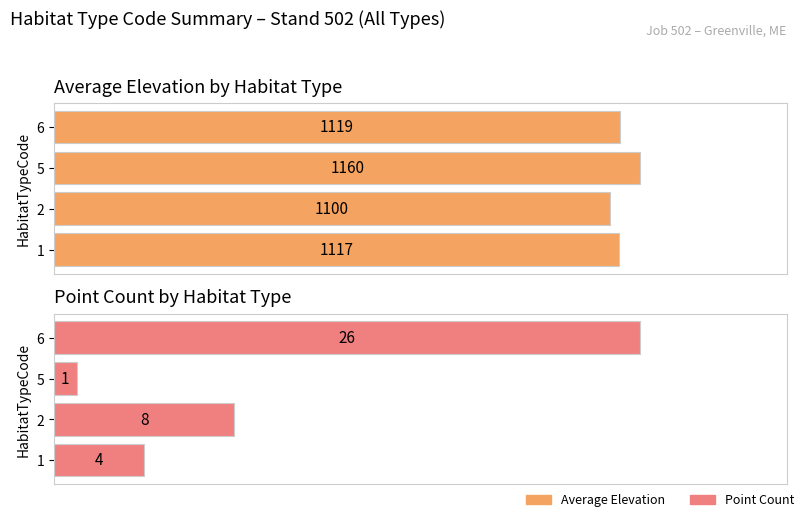

At how many categories does at least one series exceed 450?

4